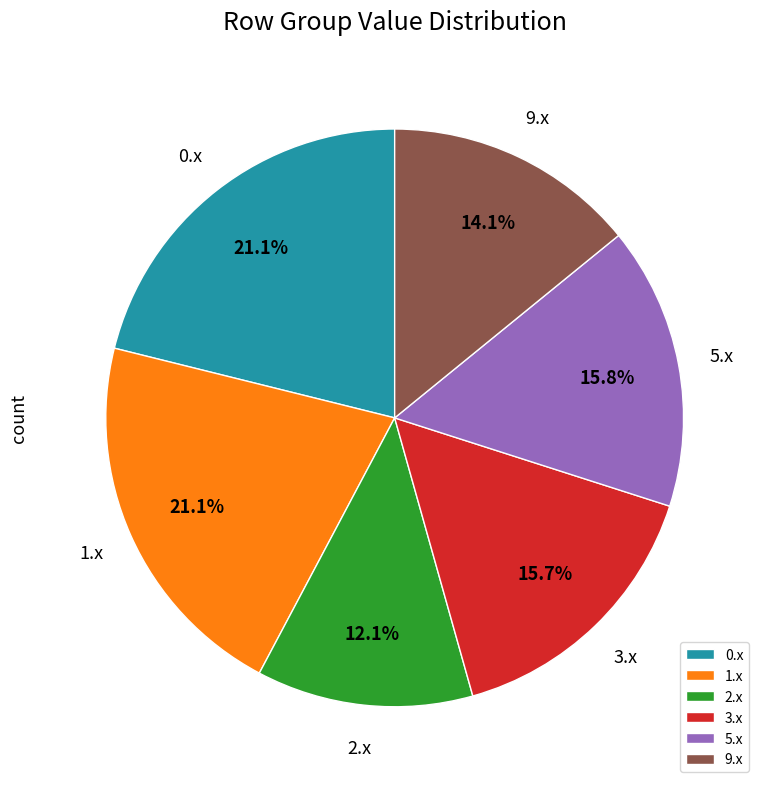

Is the sum of 9.x and 2.x greater than half?

No